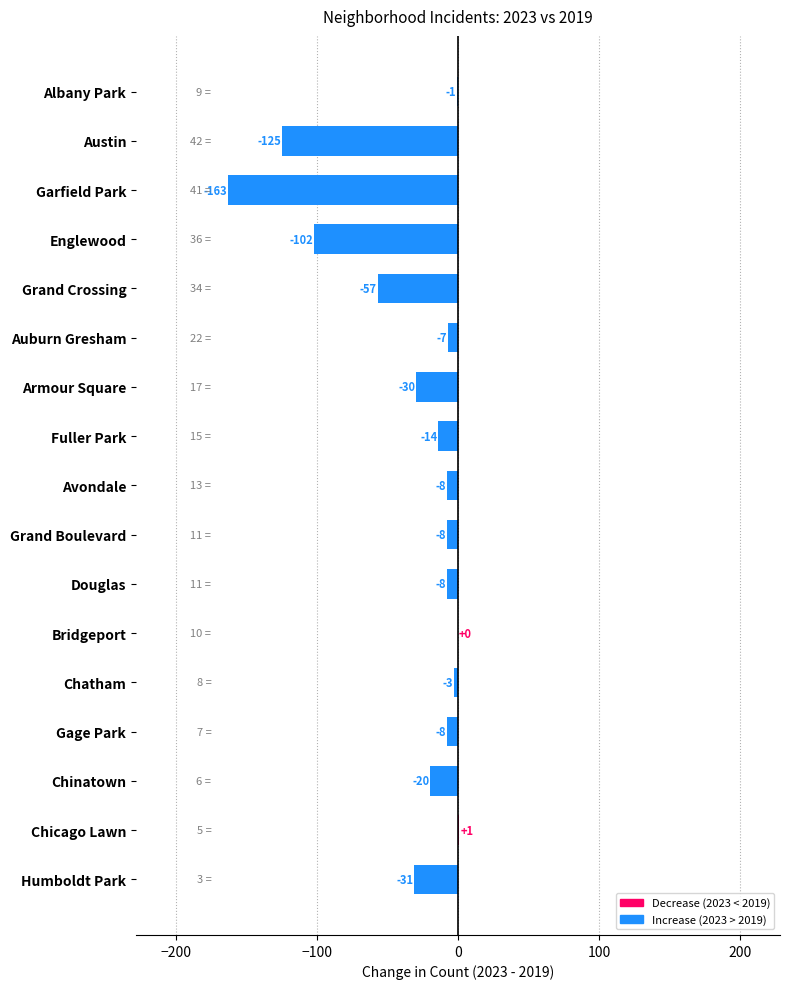

Reading top to bottom, what are all the values shown in this chart?

Albany Park=-1	Austin=-125	Garfield Park=-163	Englewood=-102	Grand Crossing=-57	Auburn Gresham=-7	Armour Square=-30	Fuller Park=-14	Avondale=-8	Grand Boulevard=-8	Douglas=-8	Bridgeport=0	Chatham=-3	Gage Park=-8	Chinatown=-20	Chicago Lawn=1	Humboldt Park=-31